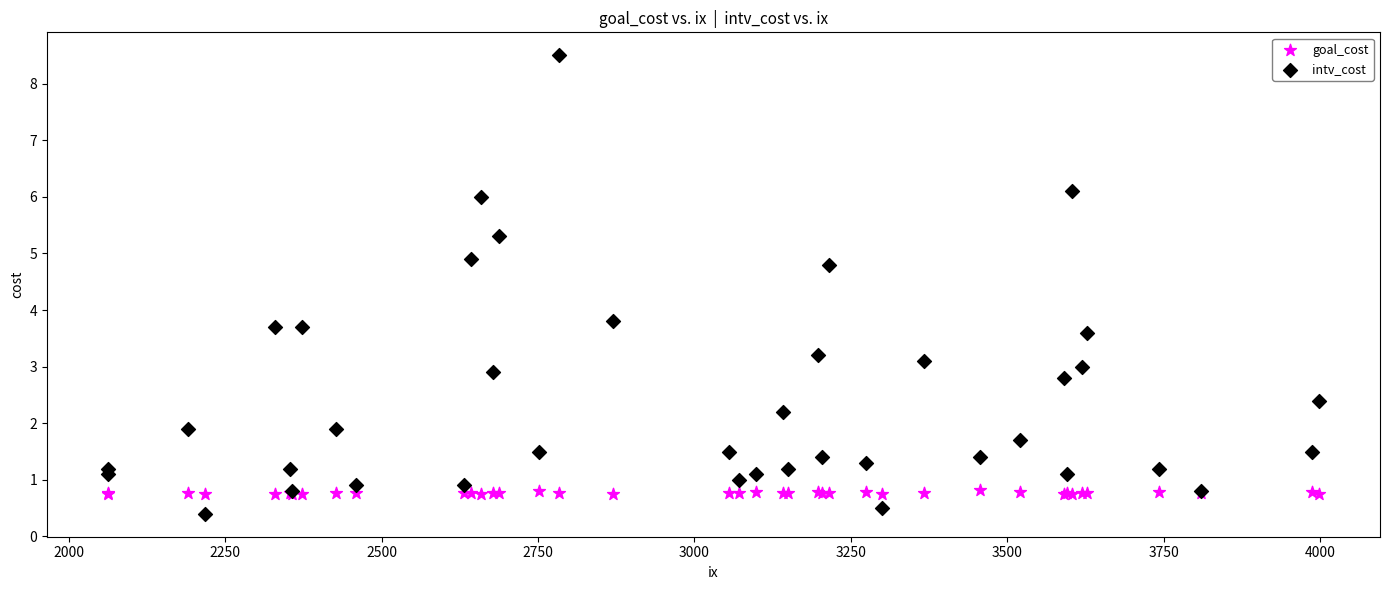

Which series reaches the maximum Y coordinate?

intv_cost